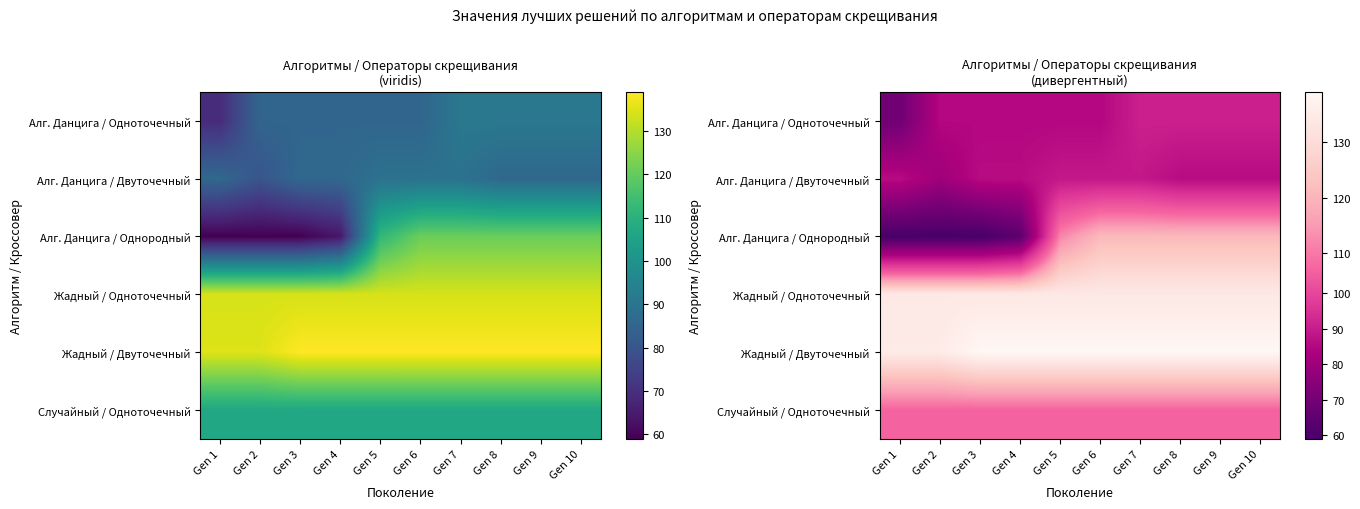

What is the sum of the Жадный / Двуточечный values at Gen 2 and Gen 5?

274